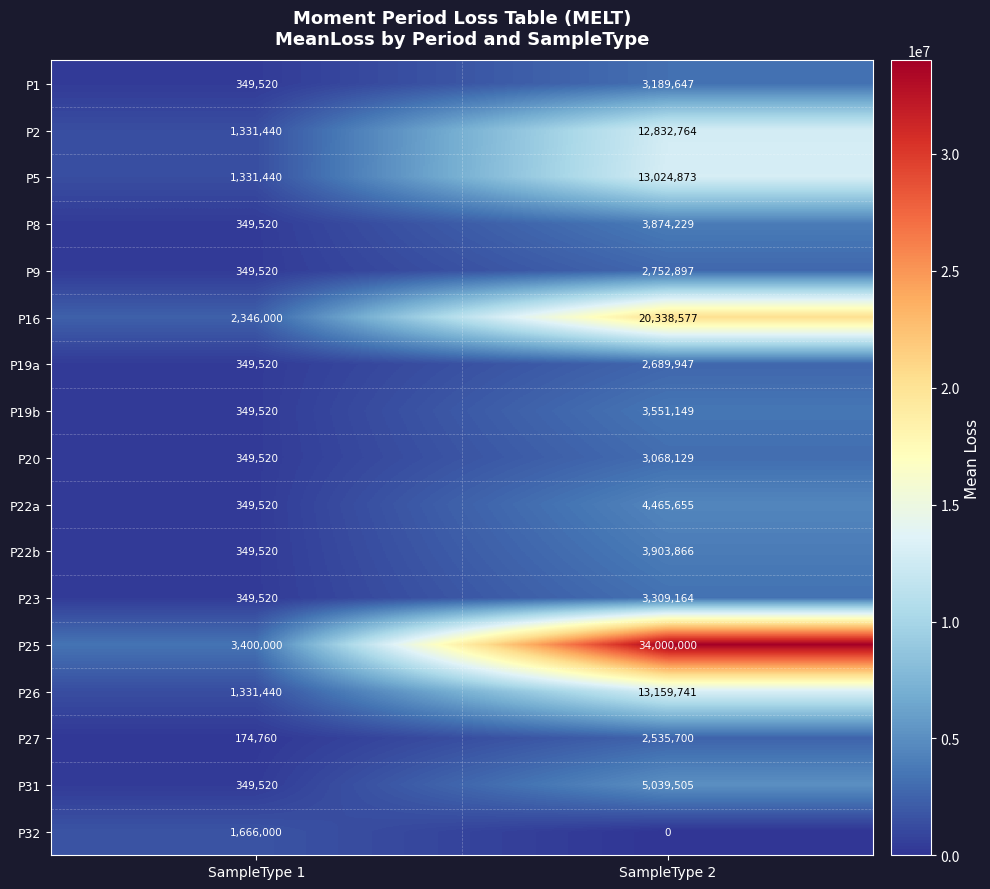

Read the P32 value at SampleType 1, to the nearest 100.

1666000